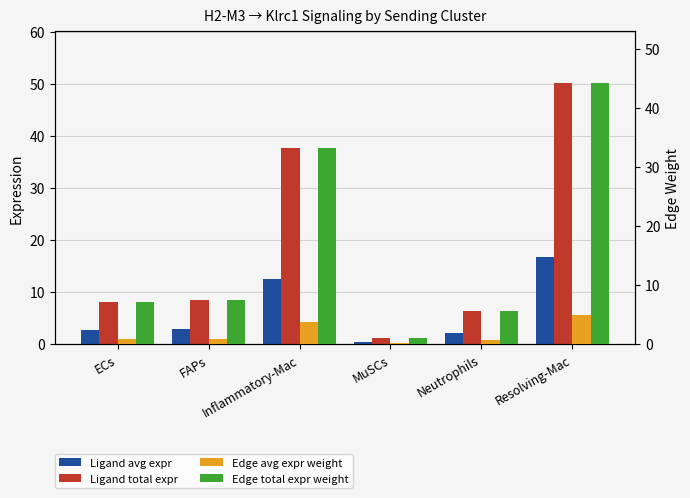

At which category is the sum across all series the highest?

Resolving-Mac